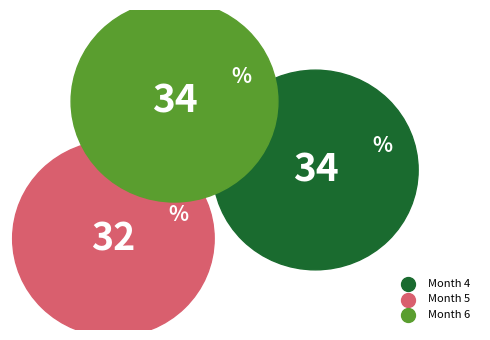

Is there any slice that represents more than half of the pie?

No